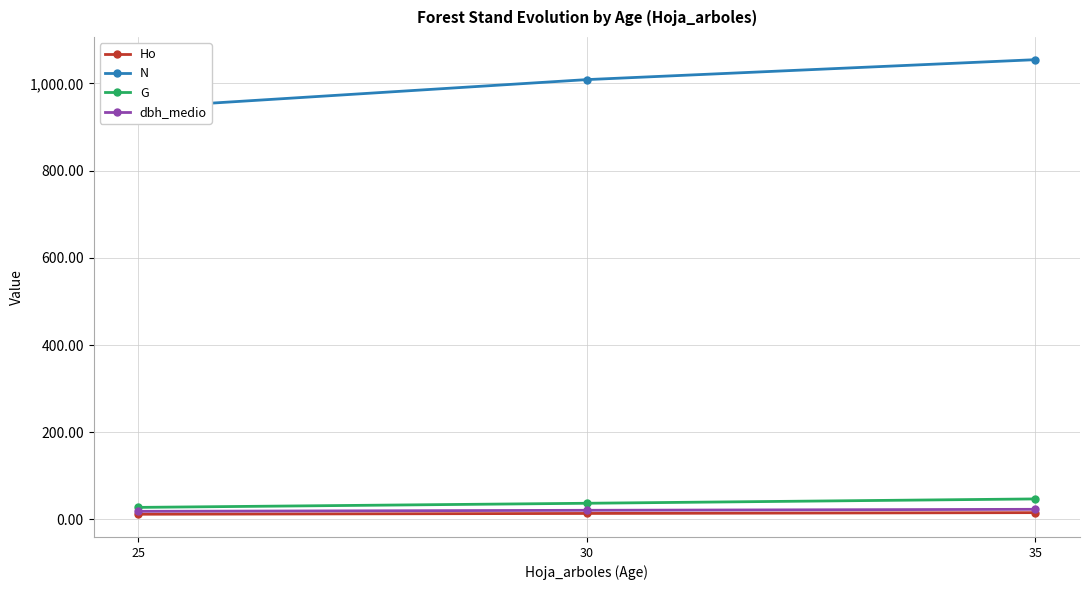

Read the N value at 25.

944.3